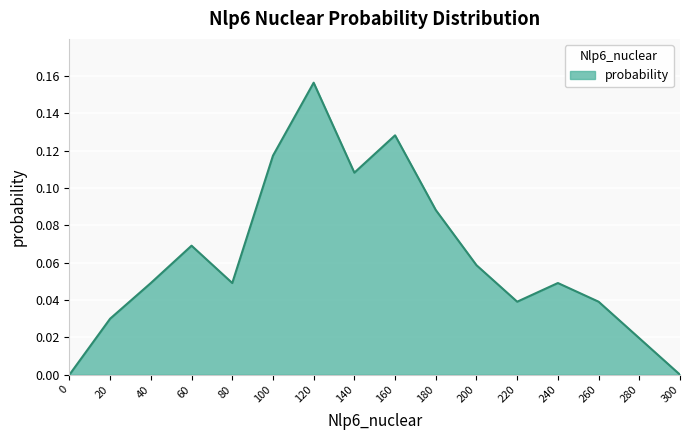

At which category does the data reach its first local valley?

80